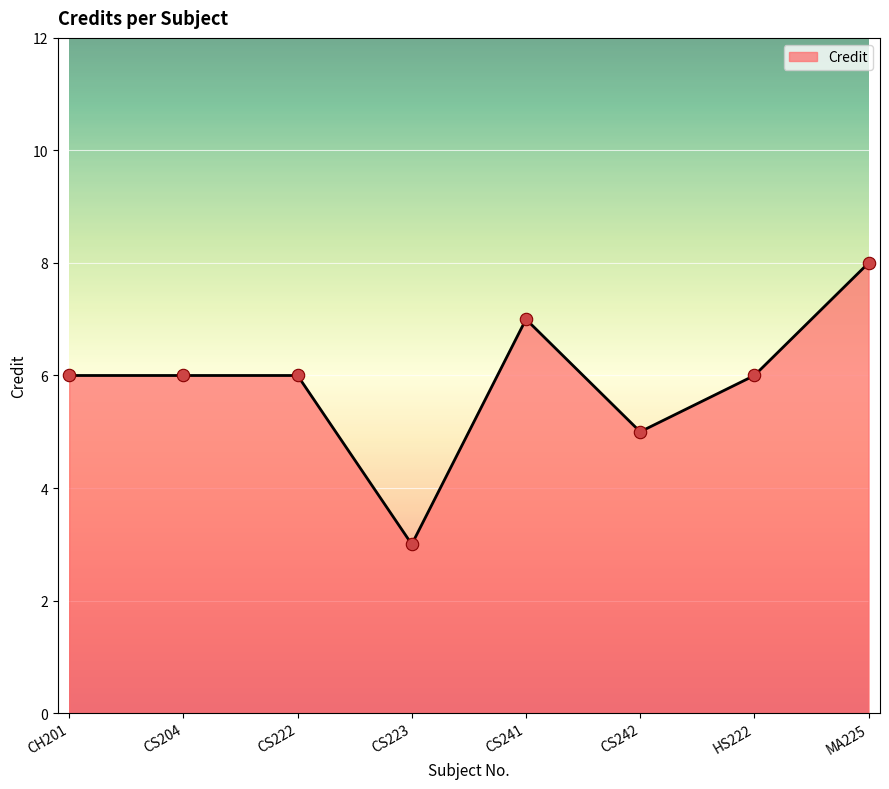

What is the change in value from CS241 to CS242?

-2